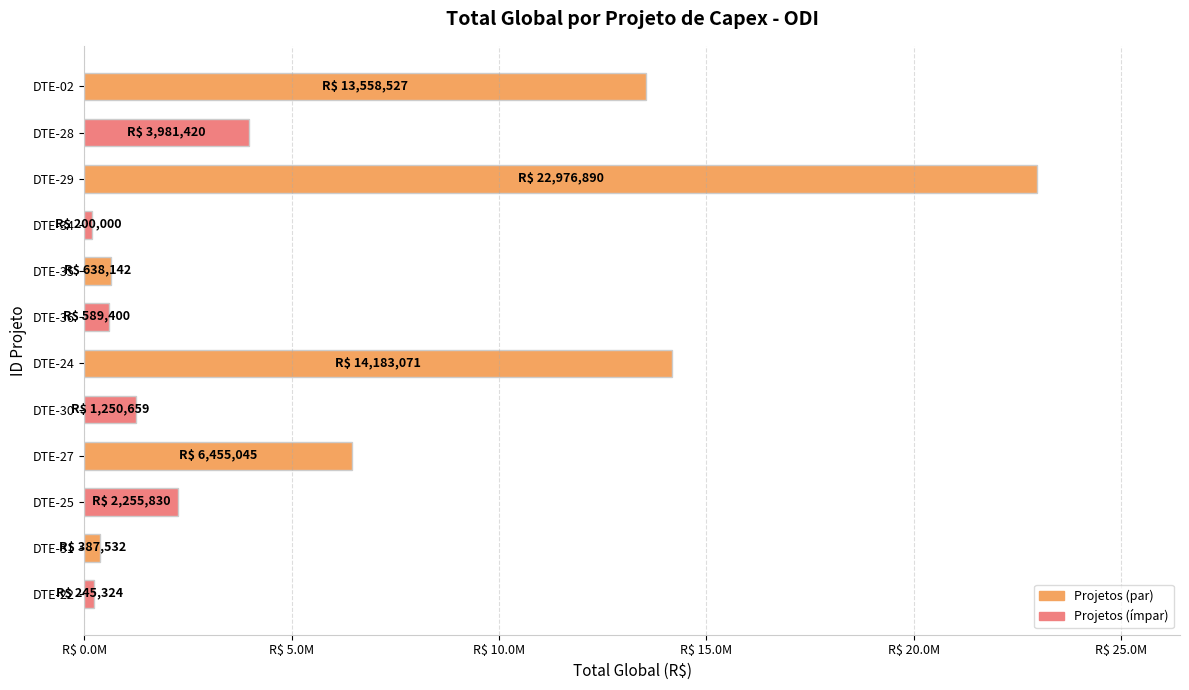

At which label is the value closest to 11588445?

DTE-02